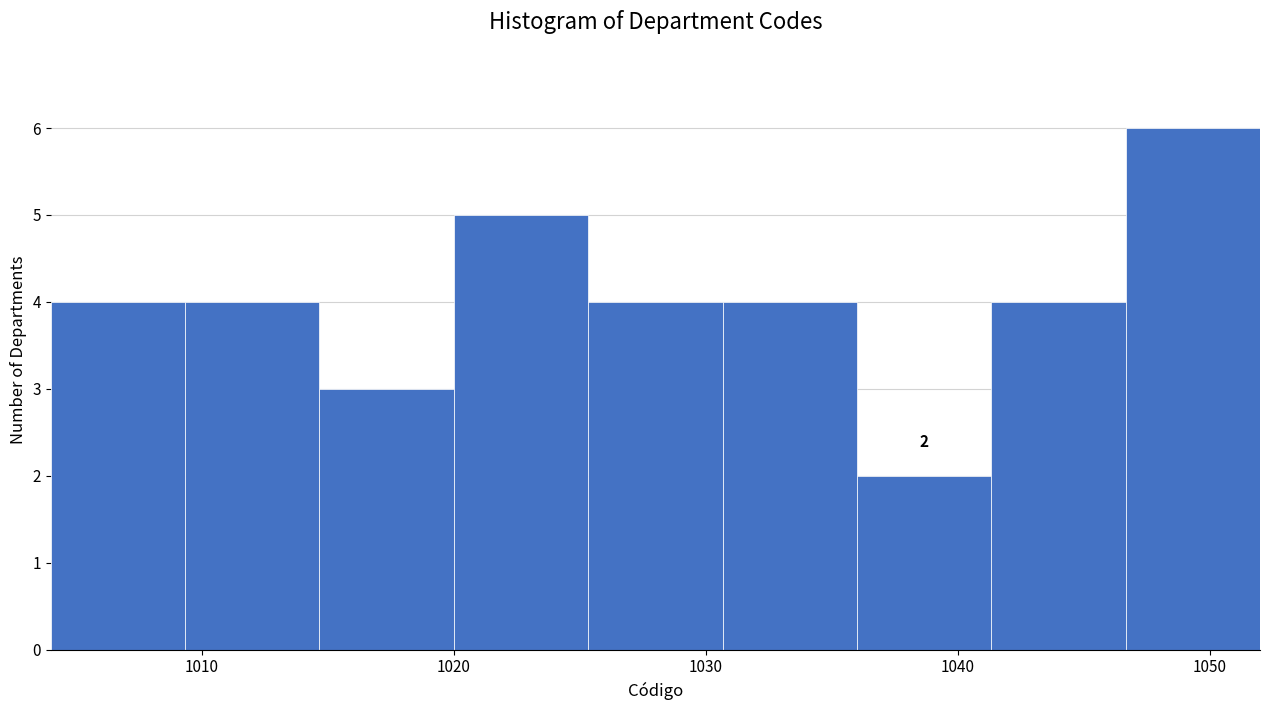

Over which range of the x-axis is the bar tallest?

1047 to 1052